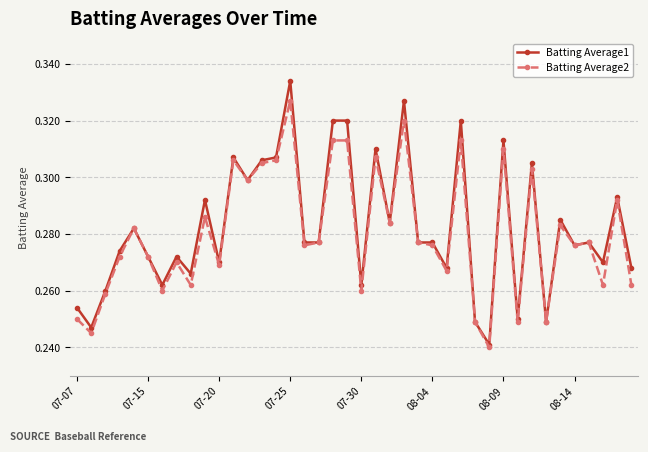

List the series in order of their peak value, highest first.

Batting Average1, Batting Average2